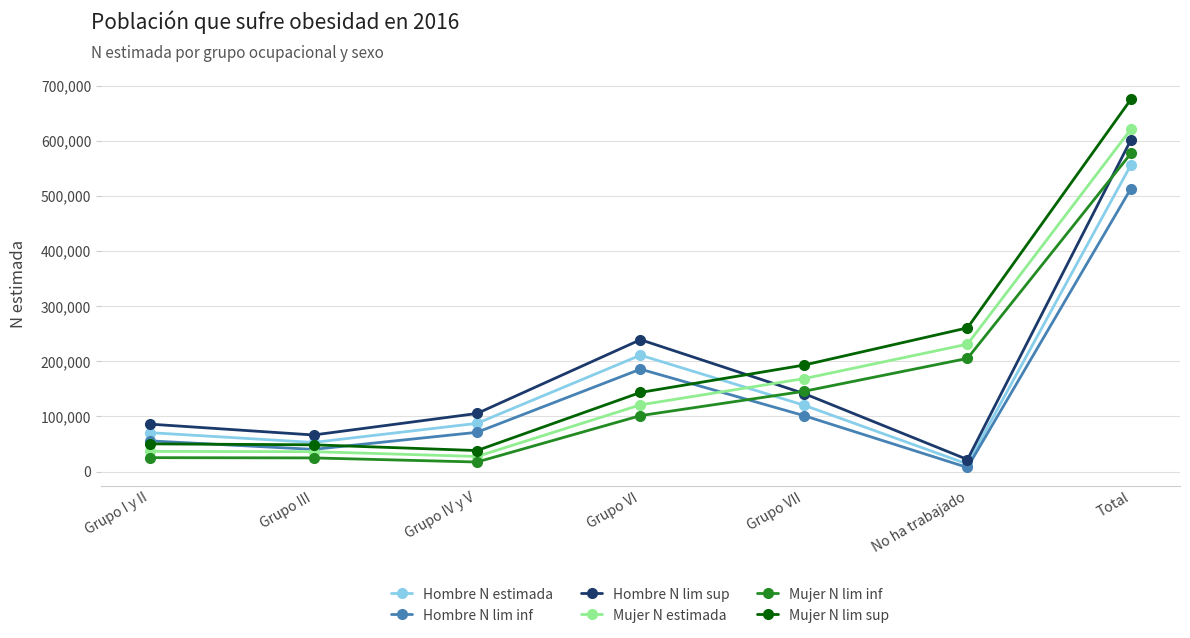

Which category has the lowest value across all series?

No ha trabajado